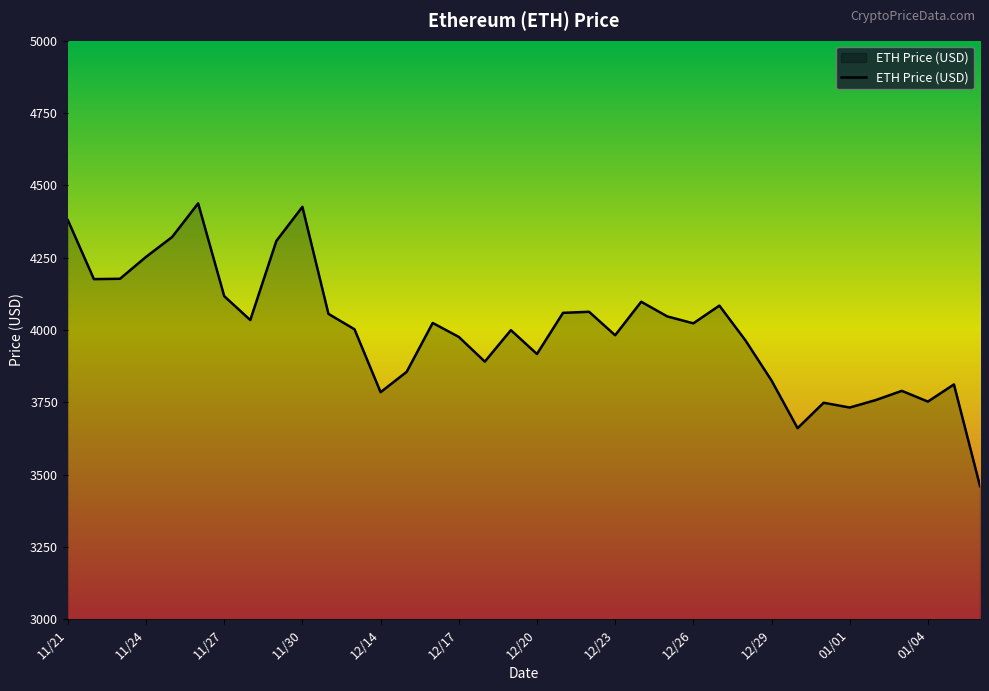

What is the difference between the maximum and minimum values?

977.2